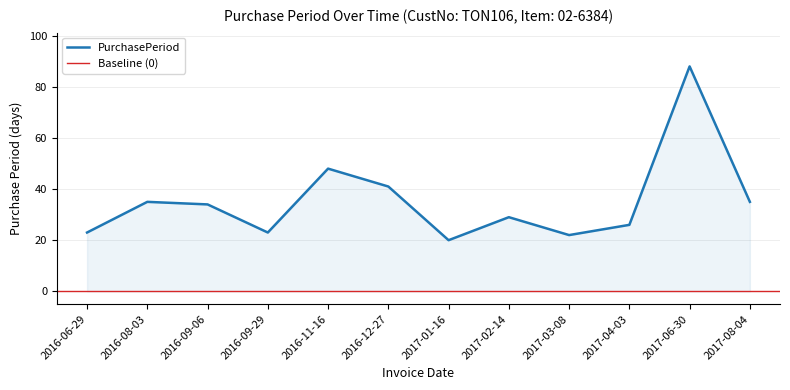

What is the sum of the values at 2016-12-27 and 2016-11-16?

89